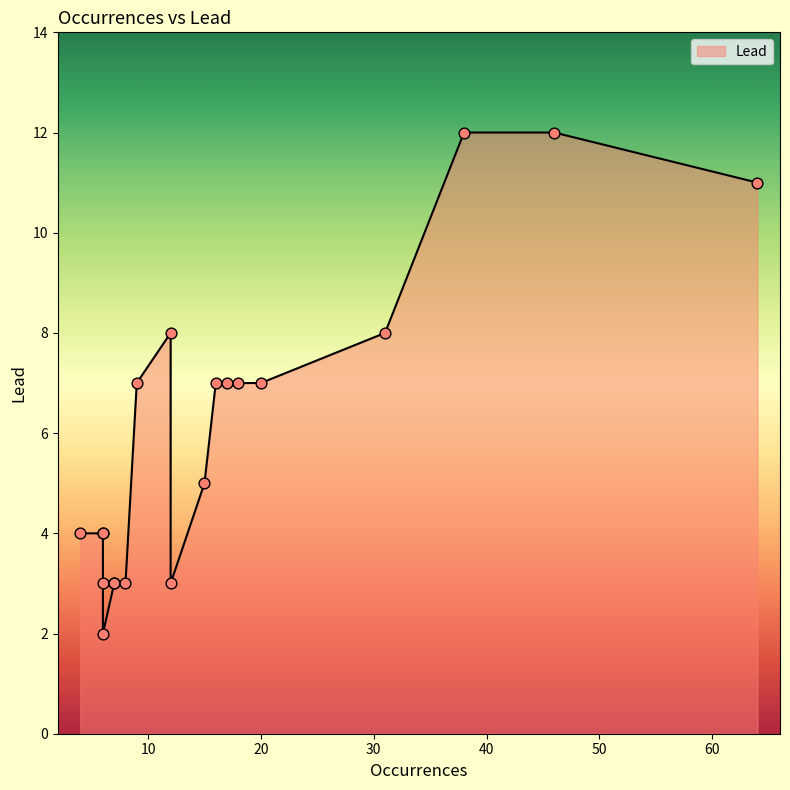

What is the change in value from 16 to 6?

-3